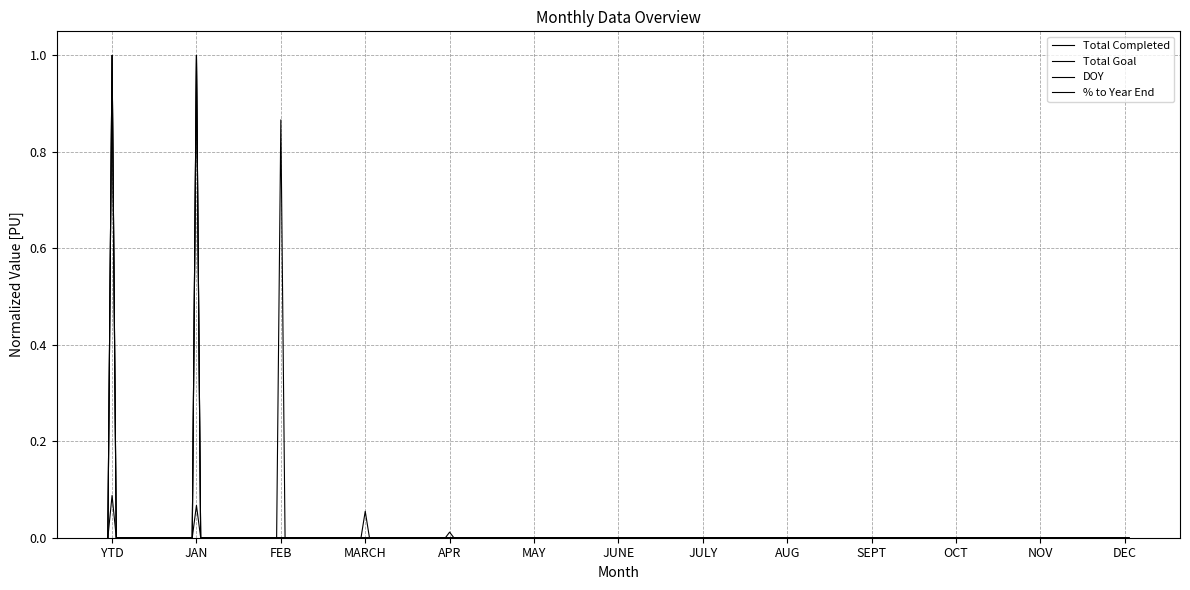

Does the chart have visible grid lines?

Yes